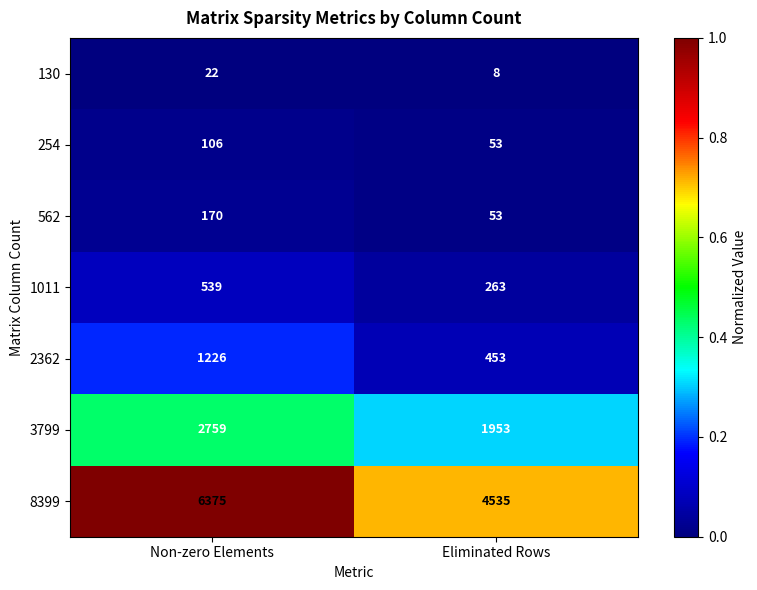

What is the total value across all series at Eliminated Rows?

7318